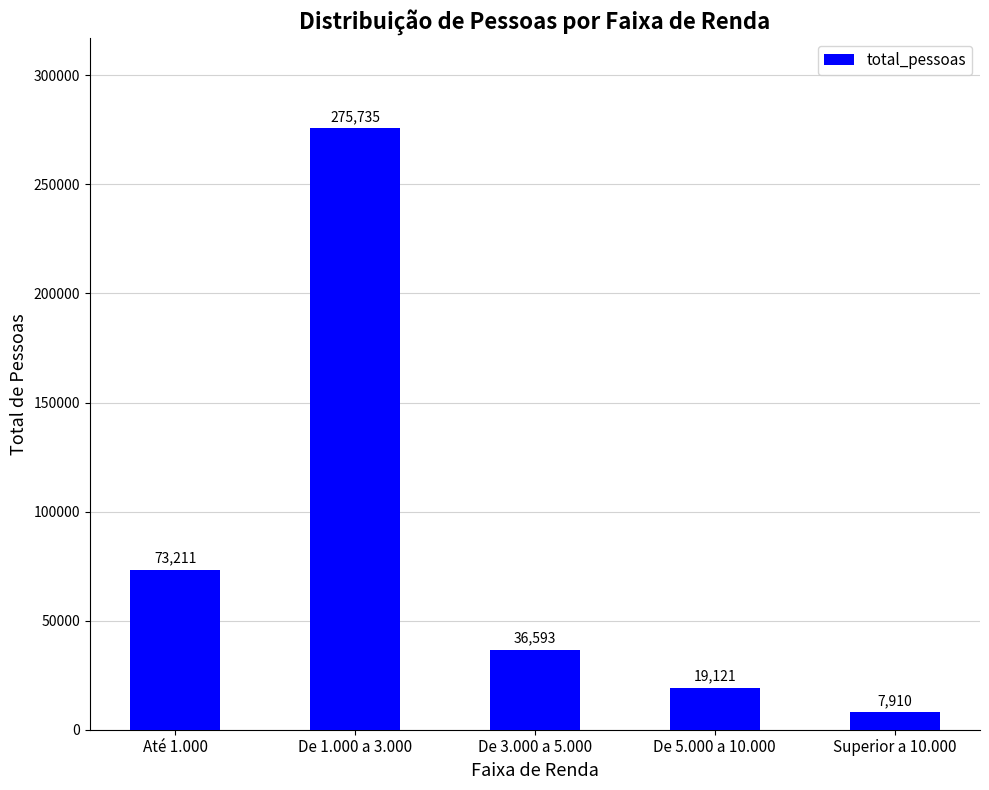

How many values are below 36593?

2